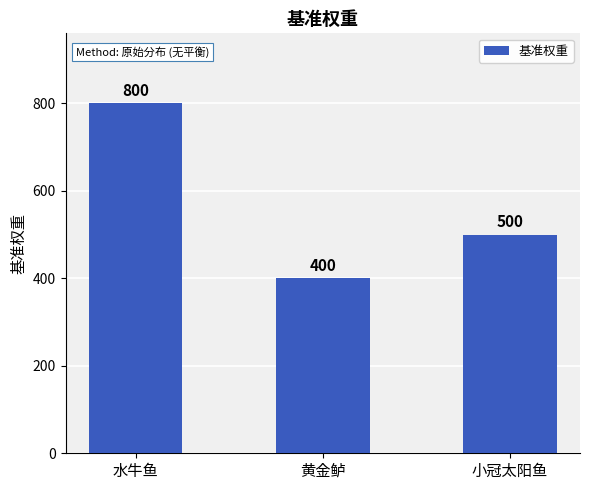

Rank the categories by value from lowest to highest.

黄金鲈, 小冠太阳鱼, 水牛鱼